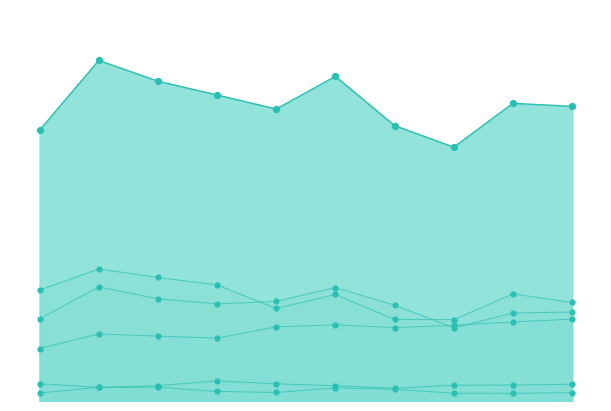

Which series has the largest Y range (max minus min)?

Robbery